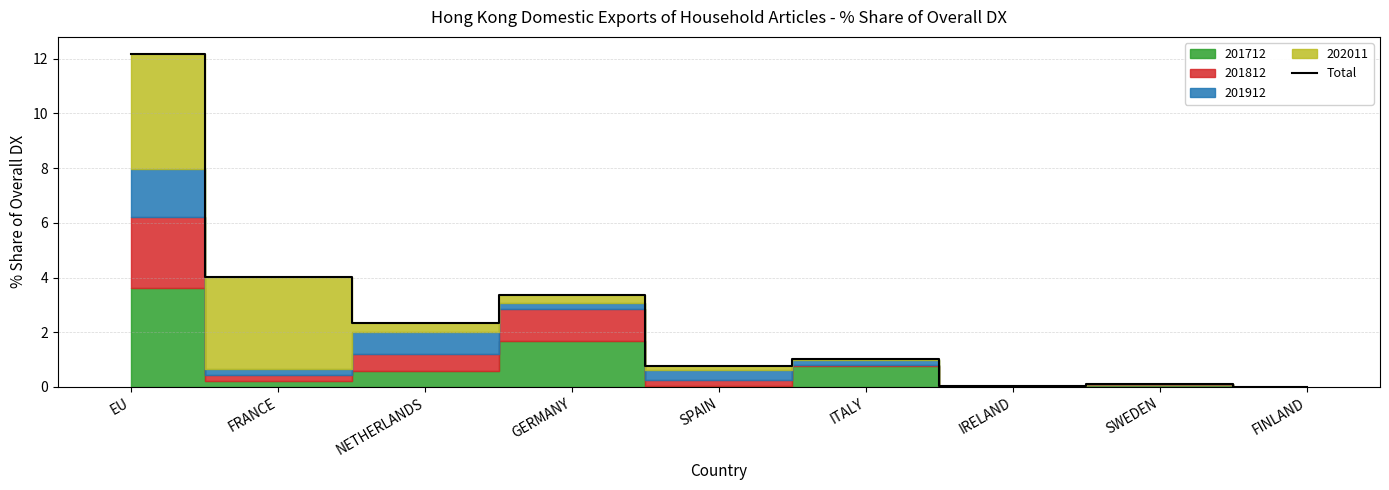

What position from the left is IRELAND?

7